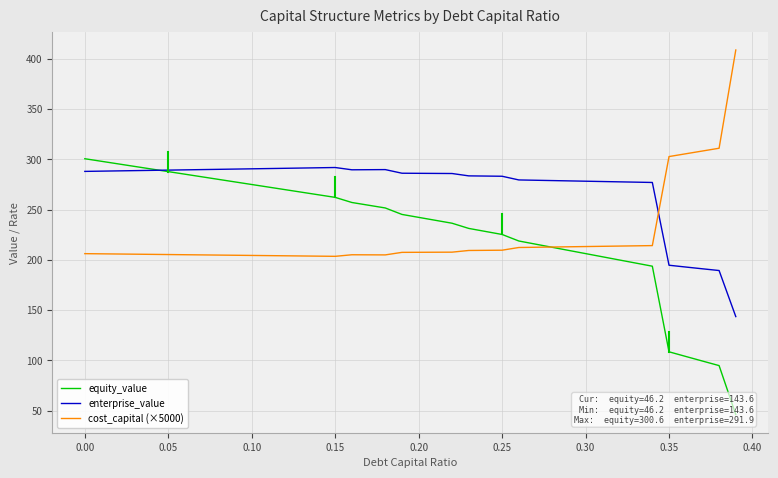

Which series has the widest spread of values?

equity_value